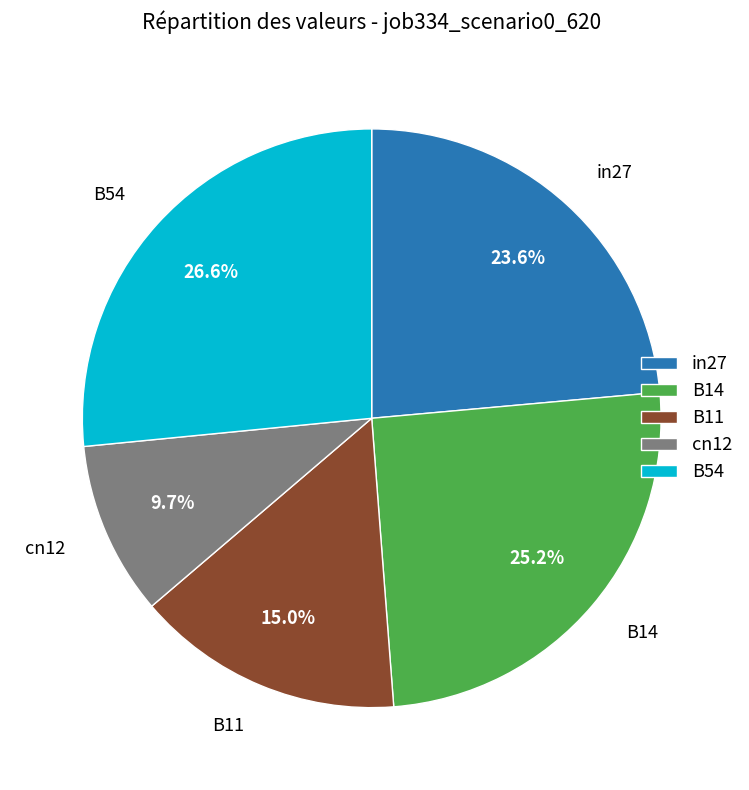

To the nearest percent, what percentage of the pie is B11?

15%